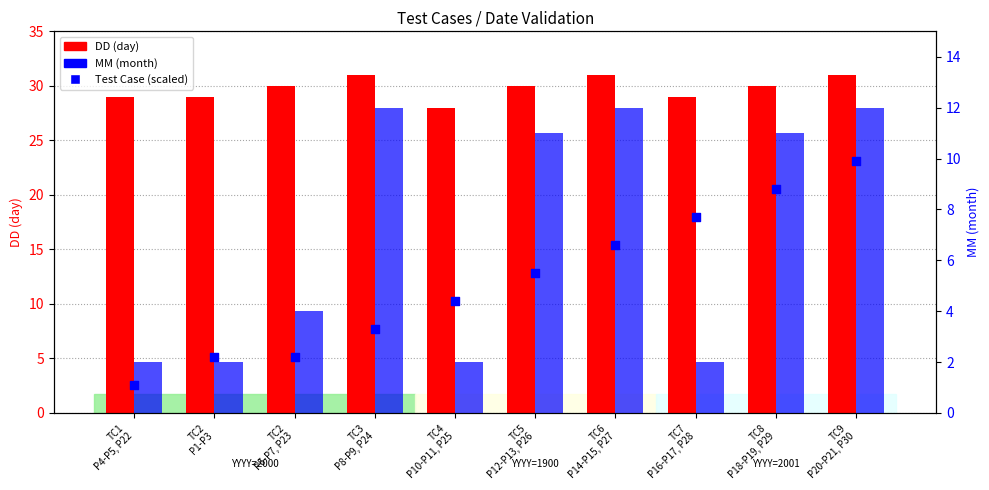

At how many categories does at least one series exceed 30?

3